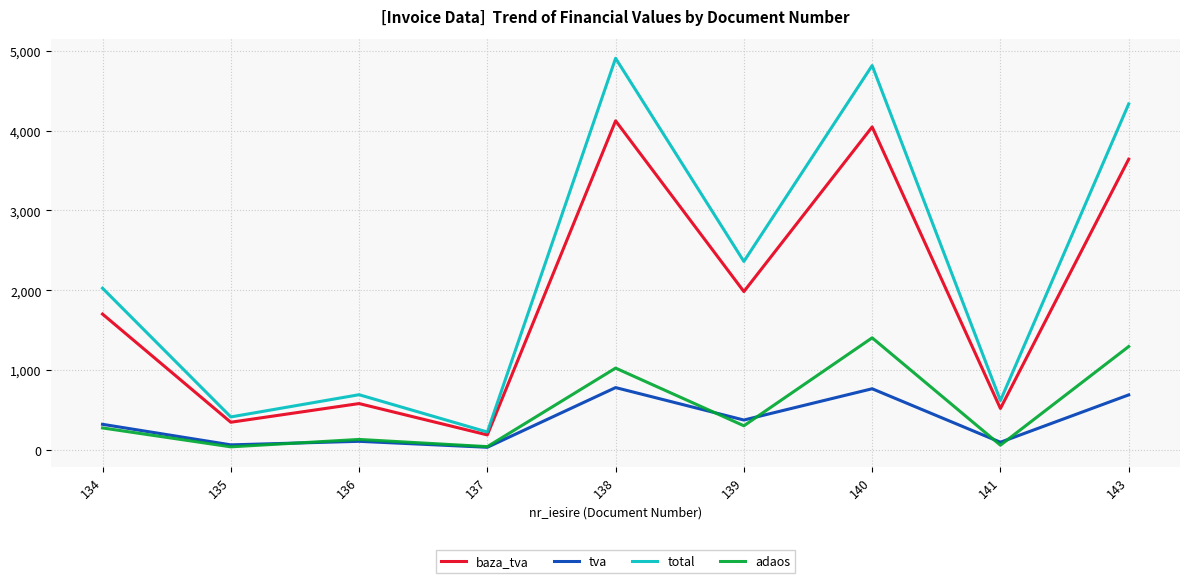

How many interior local peaks does the total series have?

3